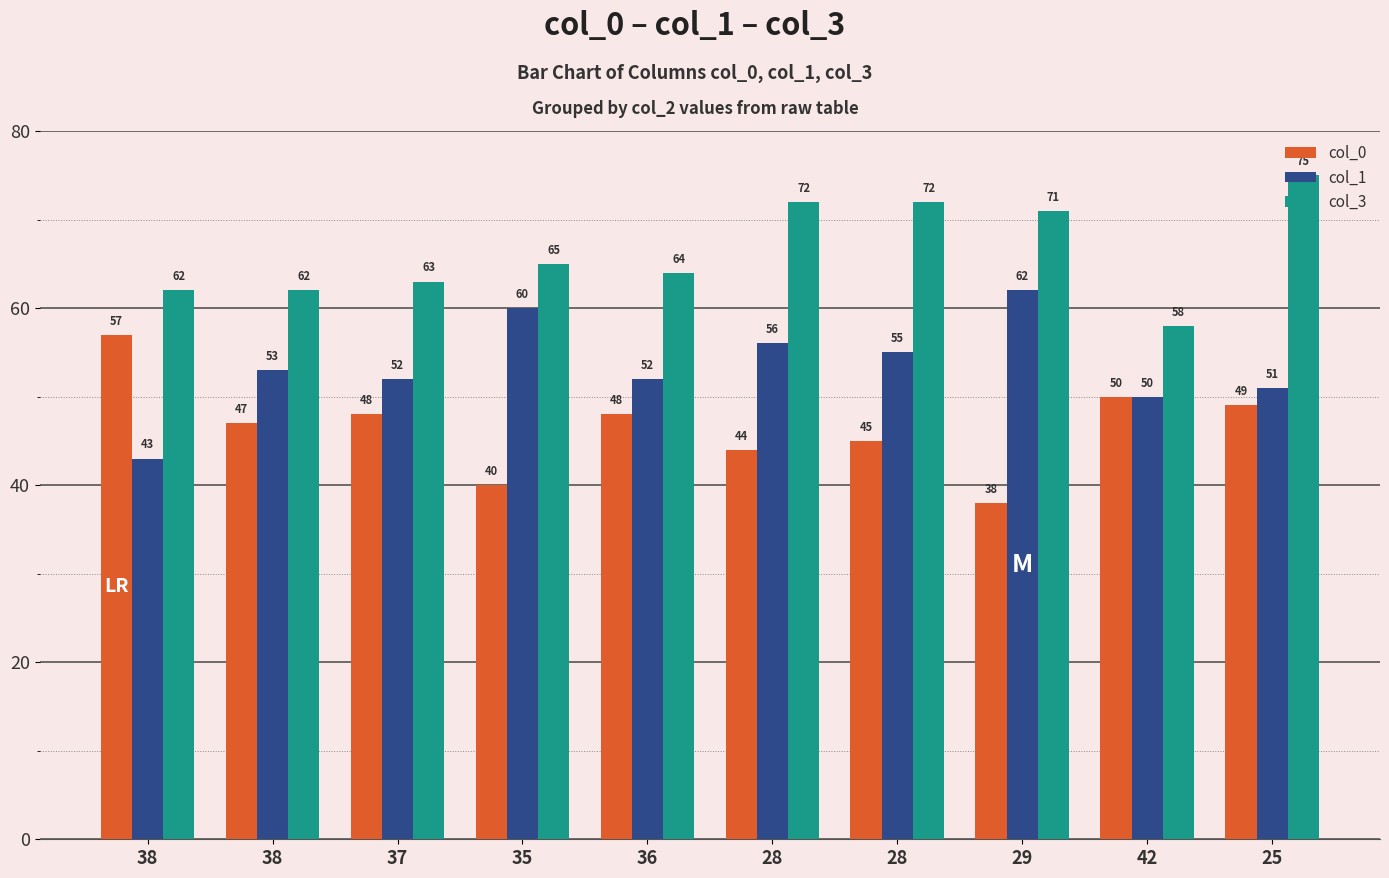

List the series in order of their overall mean, highest first.

col_3, col_1, col_0